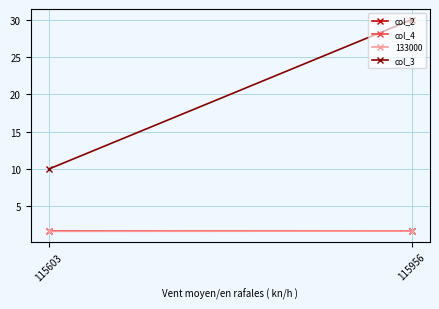

What is the spread (max minus min) of values at 115956?

28.4